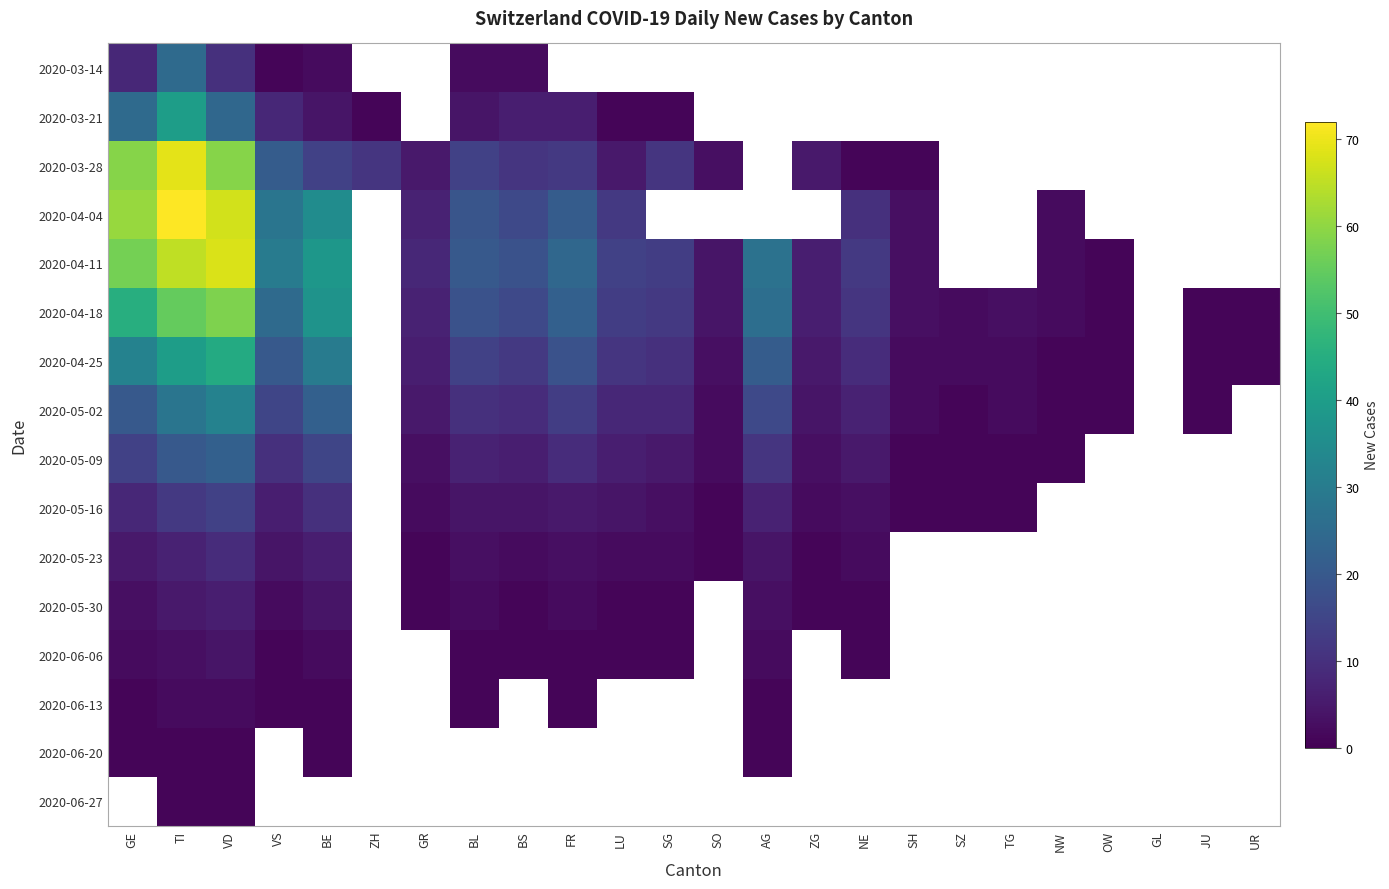

How many distinct data groups are displayed?

16